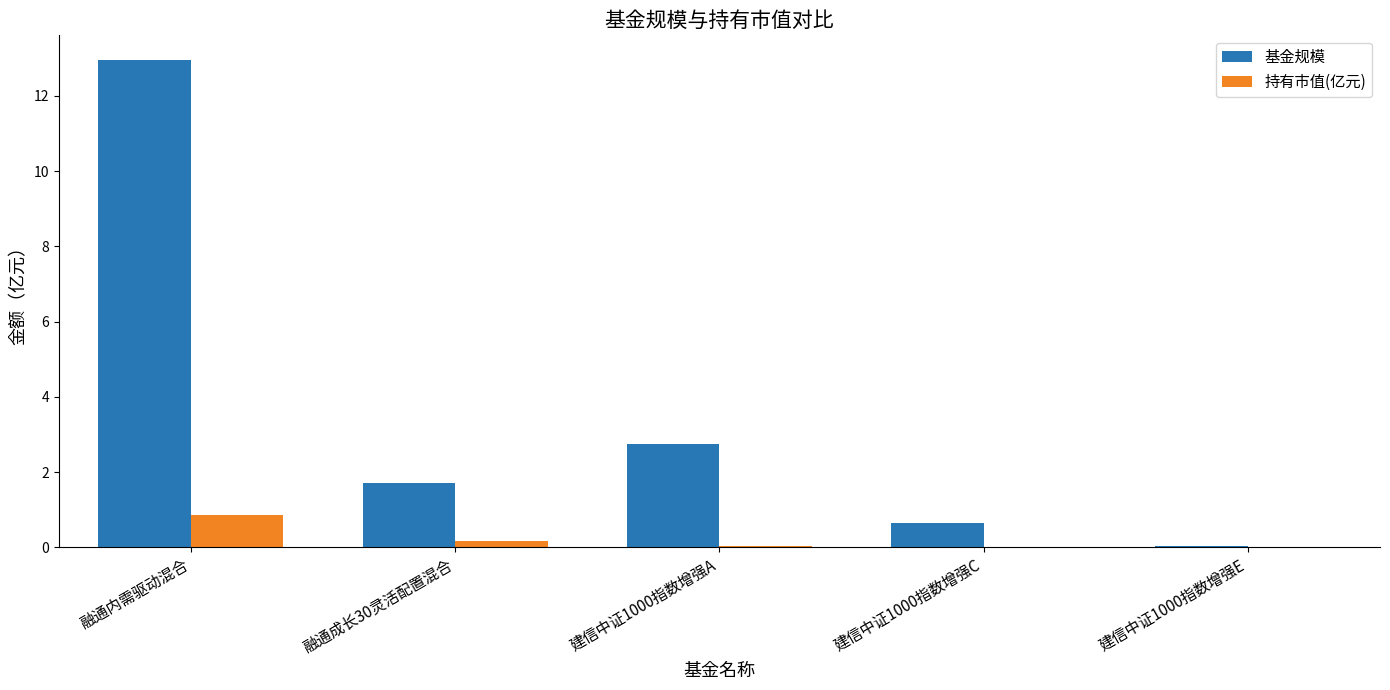

Between 融通内需驱动混合 and 融通成长30灵活配置混合, which series saw the biggest shift?

基金规模